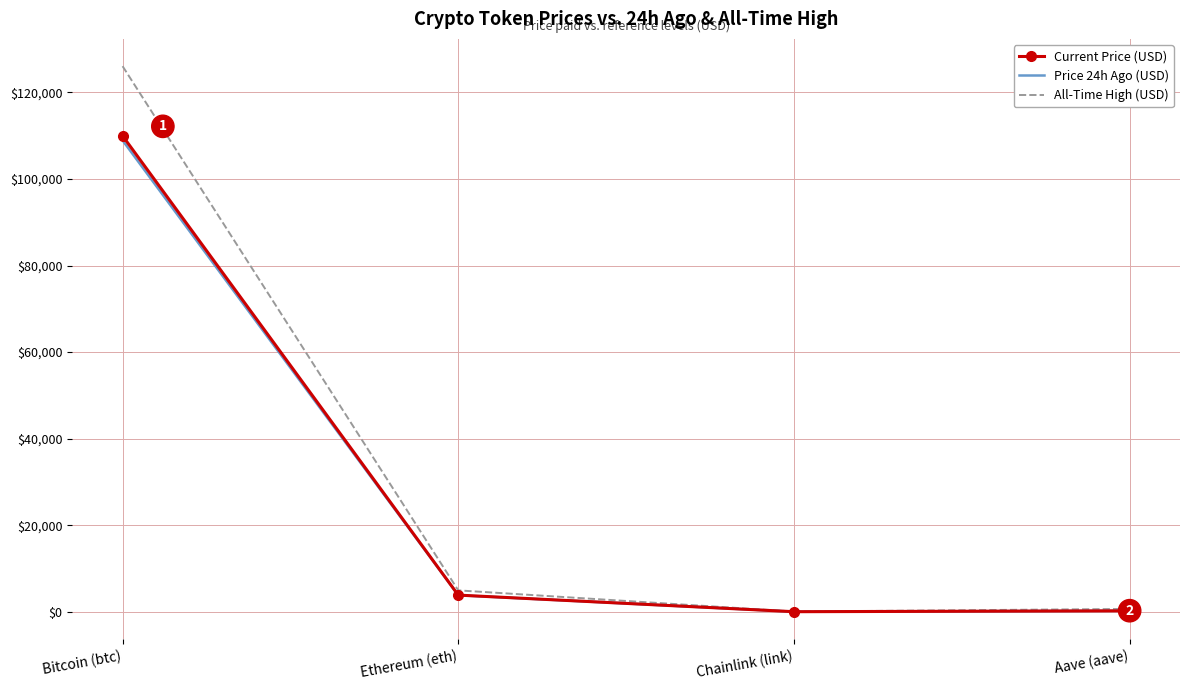

What is the difference between the second highest and second lowest values in the Current Price (USD) series?

3625.4